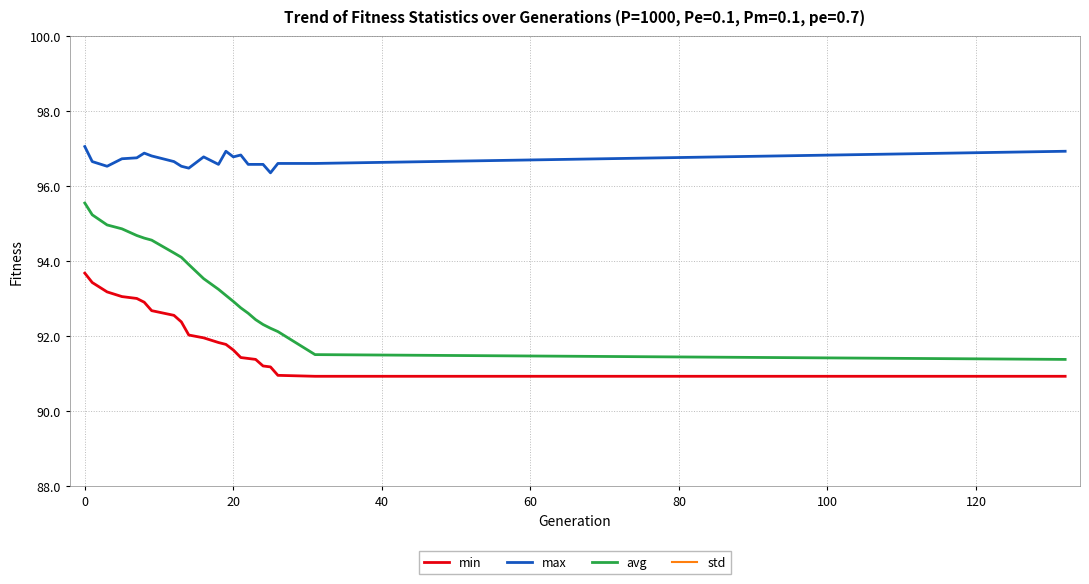

True or false: max and avg cross at least once.

False